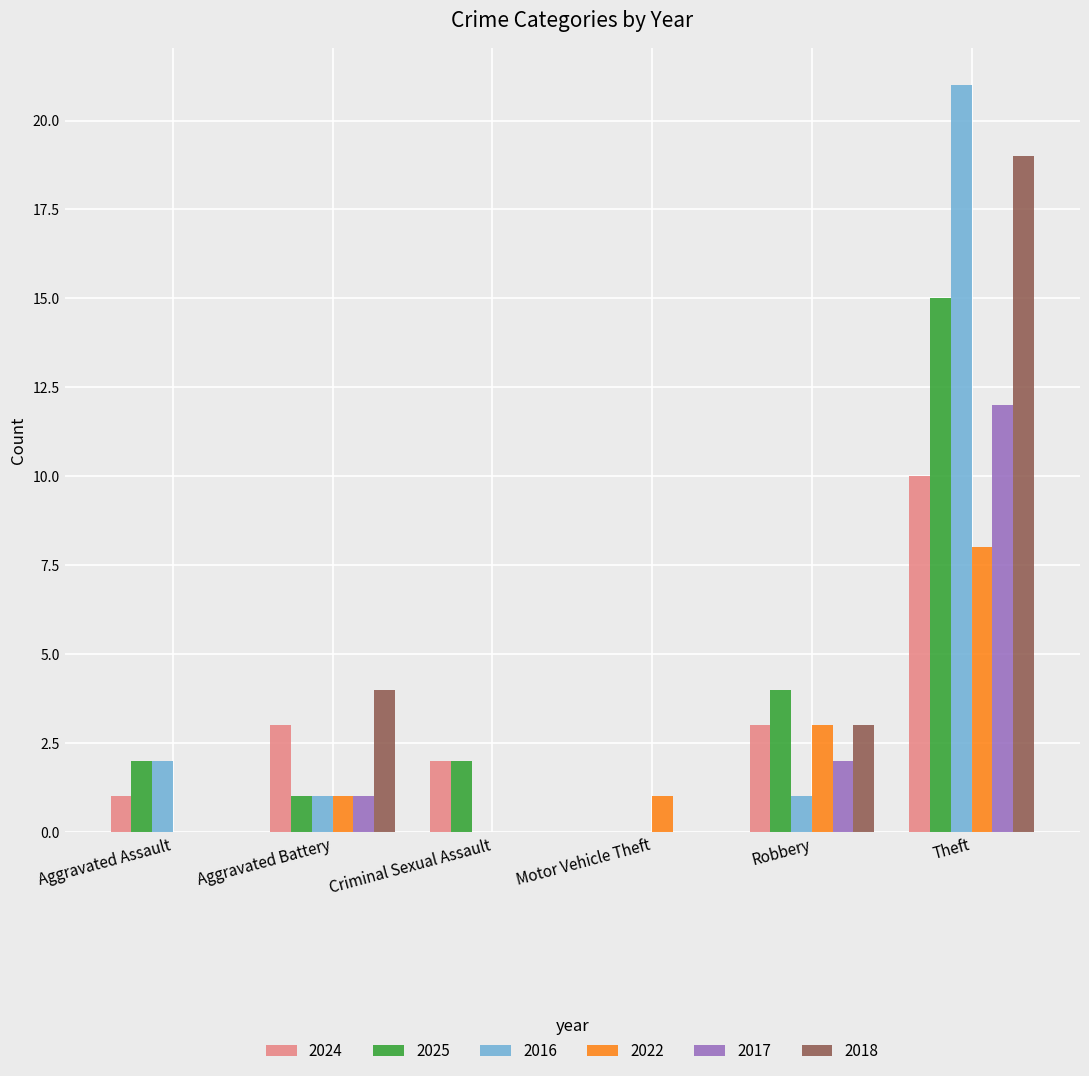

Reading left to right, transcribe all the data shown in this chart.

2024: 1	3	2	0	3	10
2025: 2	1	2	0	4	15
2016: 2	1	0	0	1	21
2022: 0	1	0	1	3	8
2017: 0	1	0	0	2	12
2018: 0	4	0	0	3	19